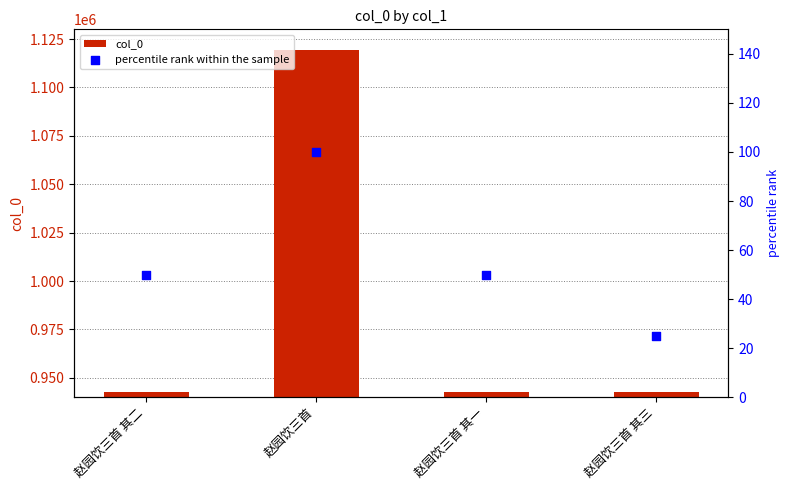

At which category is the sum across all series the highest?

赵园饮三首